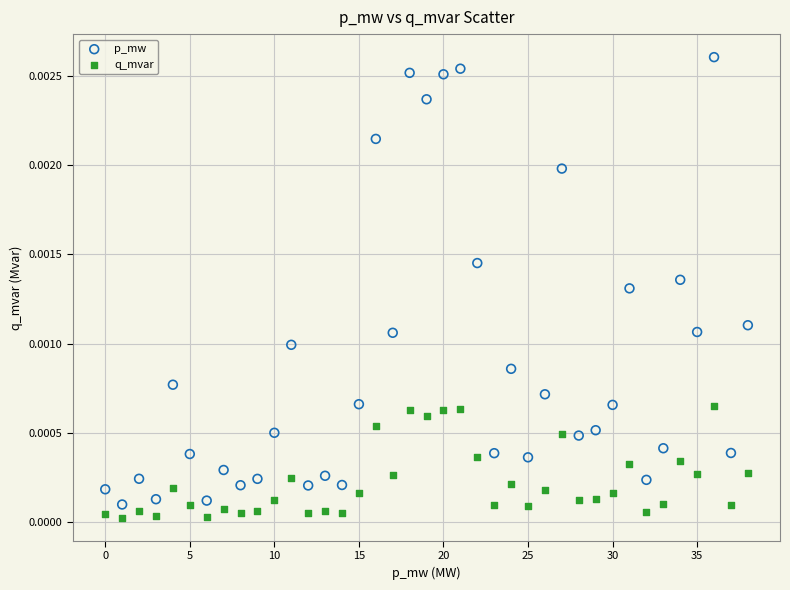

Which series contains the lowest Y value?

q_mvar